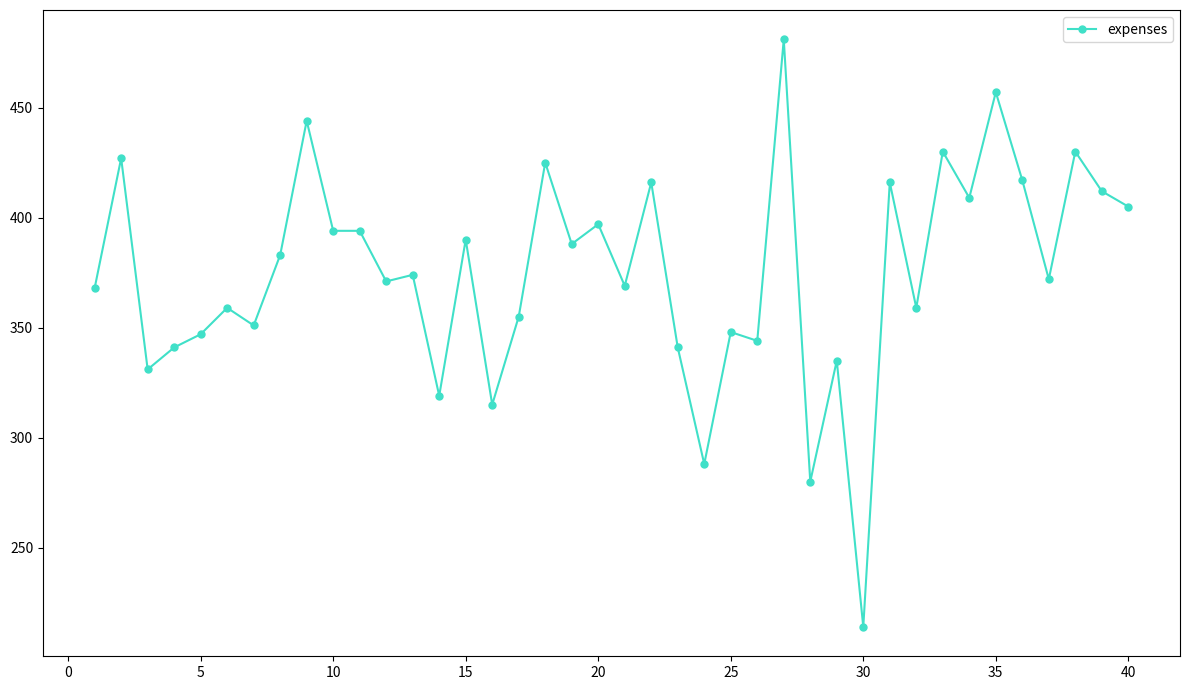

What is the sum of all values?

14996